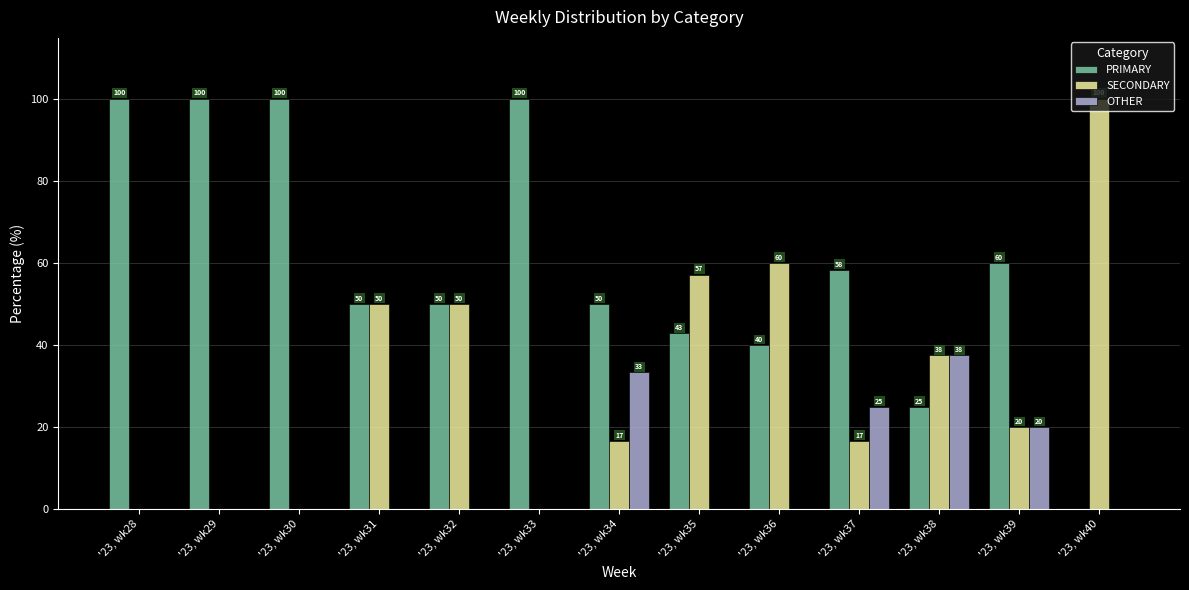

Between '23, wk34 and '23, wk38, which series saw the biggest shift?

PRIMARY